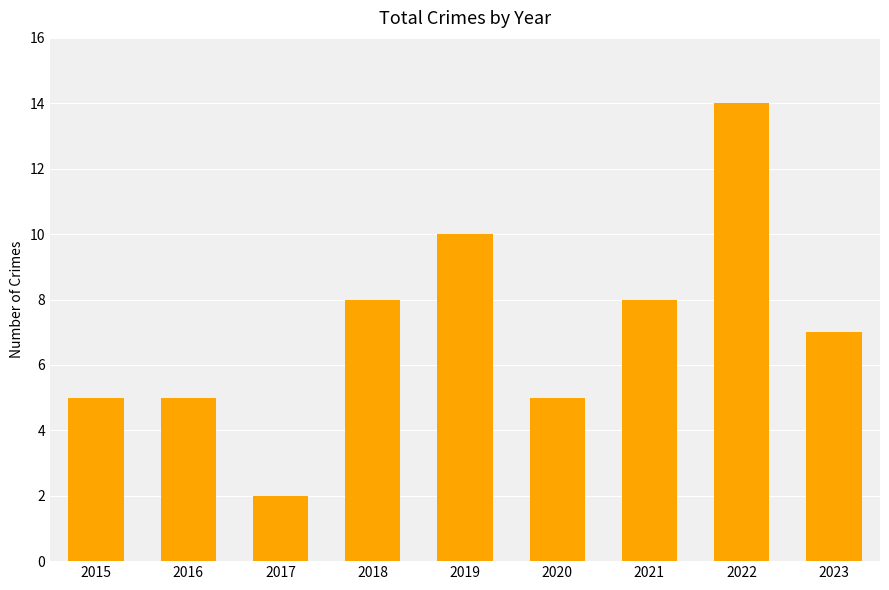

How many bars are there in total?

9